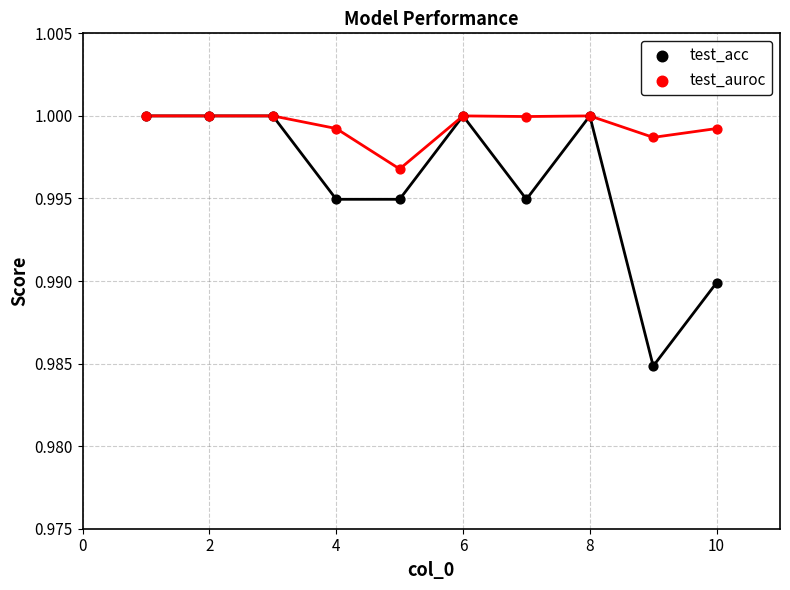

Which series reaches the minimum Y coordinate?

test_acc